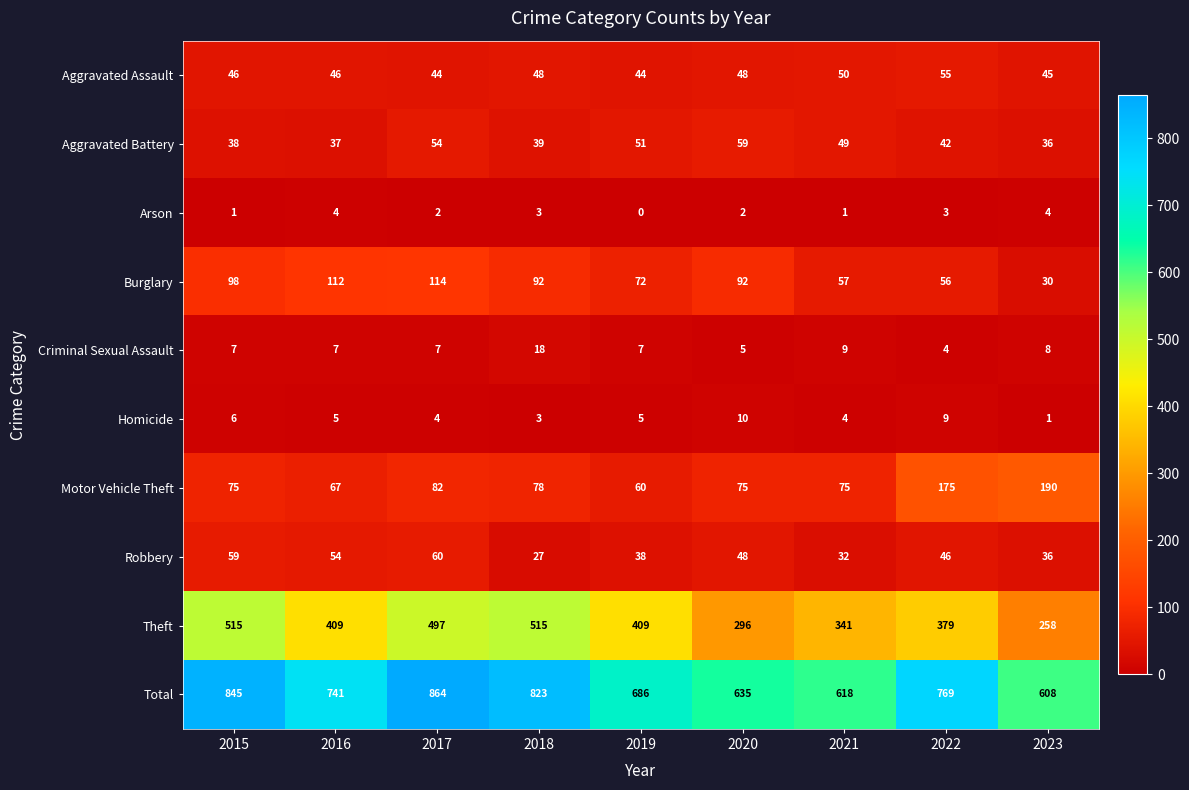

What value does the Aggravated Assault series have at 2017?

44